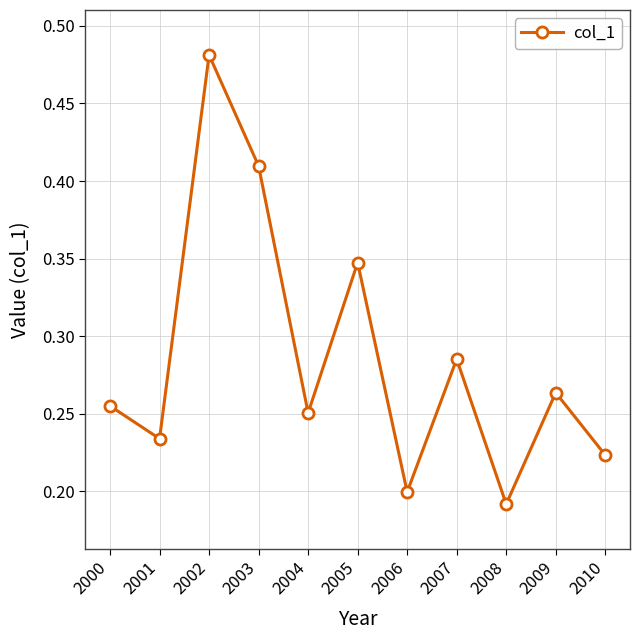

Which label corresponds to the smallest value in the chart?

2008